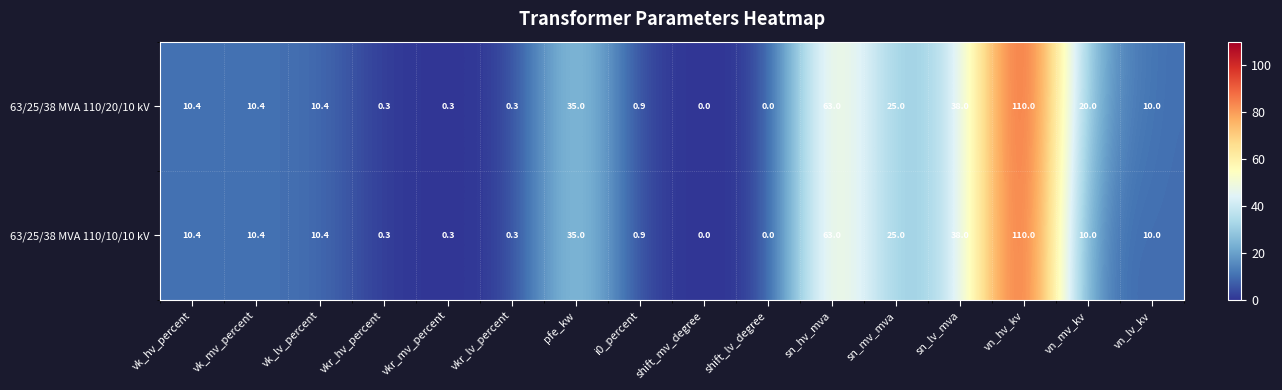

Which series has the largest total across all categories?

63/25/38 MVA 110/20/10 kV